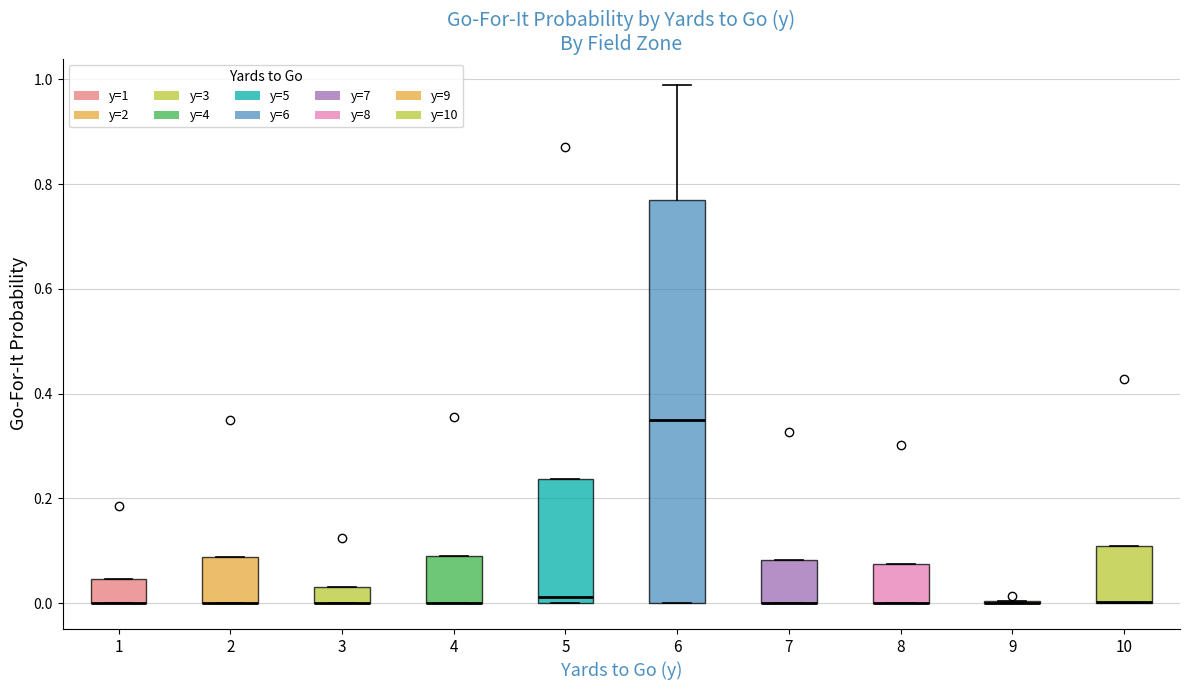

Reading left to right, transcribe this box plot: for each box, give where its median line is, the range the box spans, and where its two whiskers end, as read against the y-axis. The values are not printed on the chart, so give them approximately, as read against the axis.

1: median 0.00 (drawn on the box's lower edge), box 0.00 to 0.04, whiskers 0.00 to 0.04
2: median 0.00 (drawn on the box's lower edge), box 0.00 to 0.08, whiskers 0.00 to 0.08
3: median 0.00 (drawn on the box's lower edge), box 0.00 to 0.04, whiskers 0.00 to 0.04
4: median 0.00 (drawn on the box's lower edge), box 0.00 to 0.08, whiskers 0.00 to 0.08
5: median 0.02, box 0.00 to 0.24, whiskers 0.00 to 0.24
6: median 0.34, box 0.00 to 0.78, whiskers 0.00 to 1.00
7: median 0.00 (drawn on the box's lower edge), box 0.00 to 0.08, whiskers 0.00 to 0.08
8: median 0.00 (drawn on the box's lower edge), box 0.00 to 0.08, whiskers 0.00 to 0.08
9: box collapsed to a line at 0.00, whiskers 0.00 to 0.00
10: median 0.00 (drawn on the box's lower edge), box 0.00 to 0.10, whiskers 0.00 to 0.10